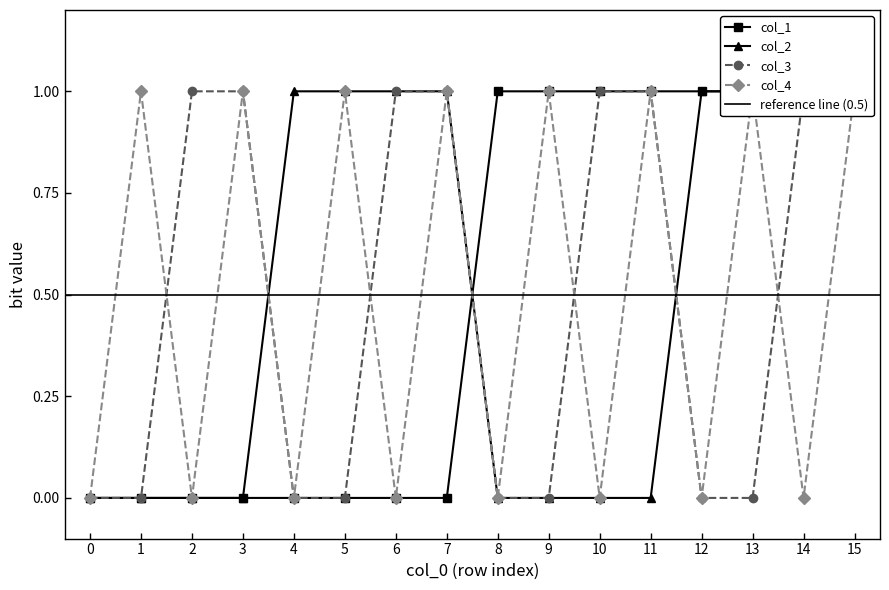

What are all the series names shown in the legend?

col_3, col_4, col_1, col_2